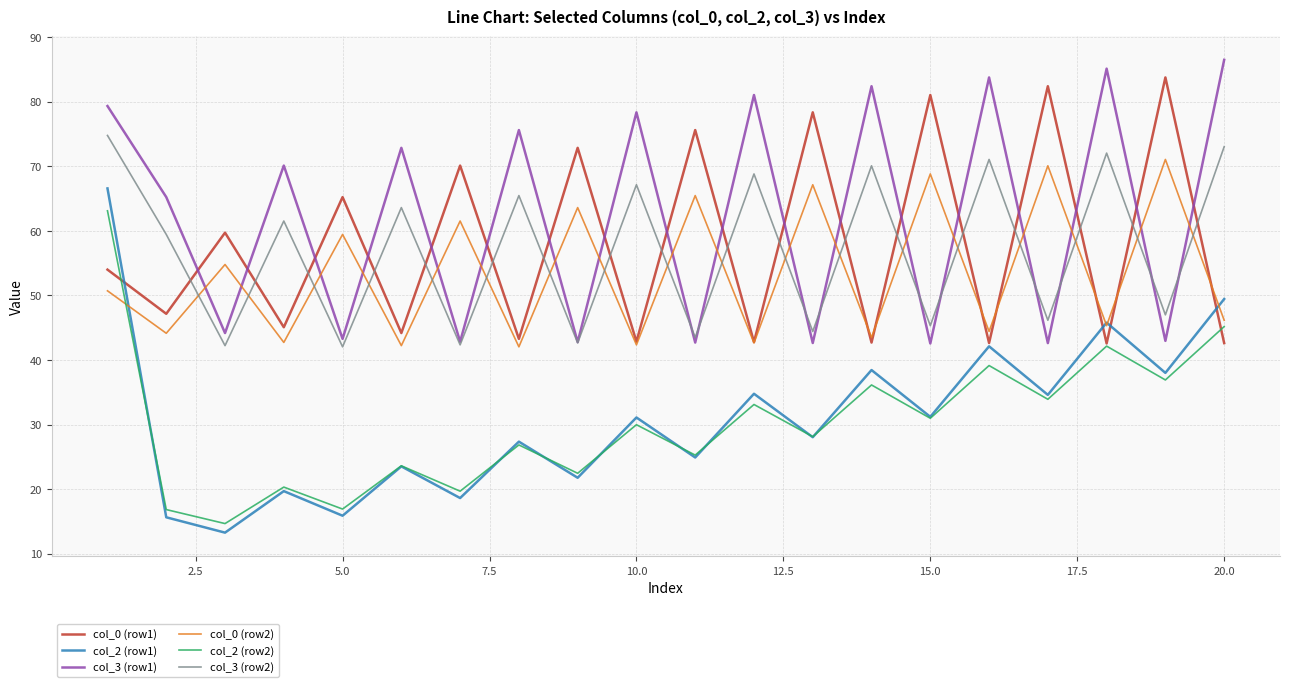

Which series has the widest spread of values?

col_2 (row1)